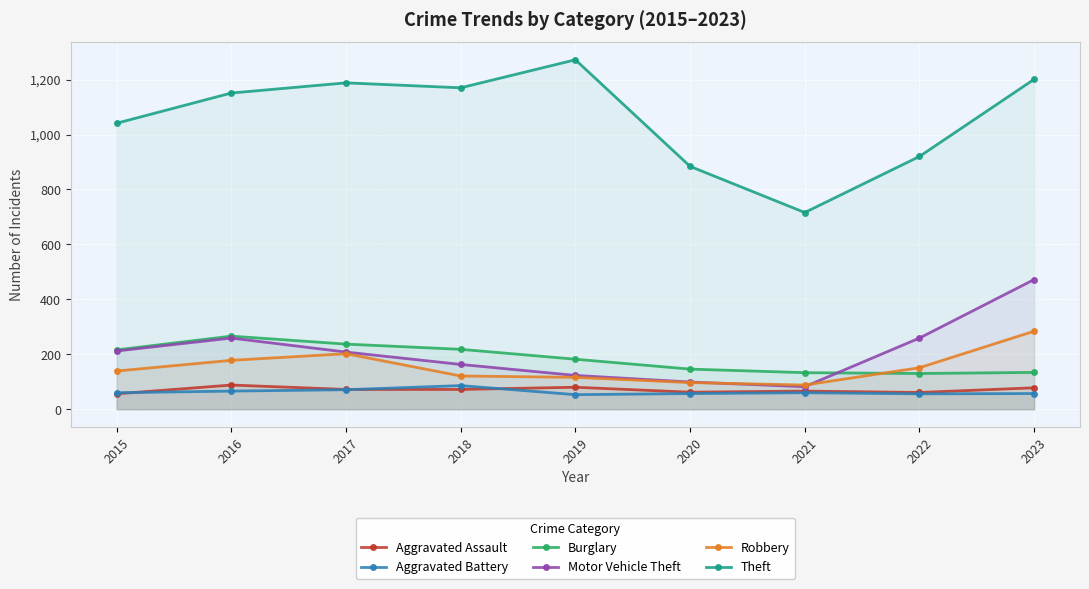

Which label corresponds to the largest value in the chart?

2019